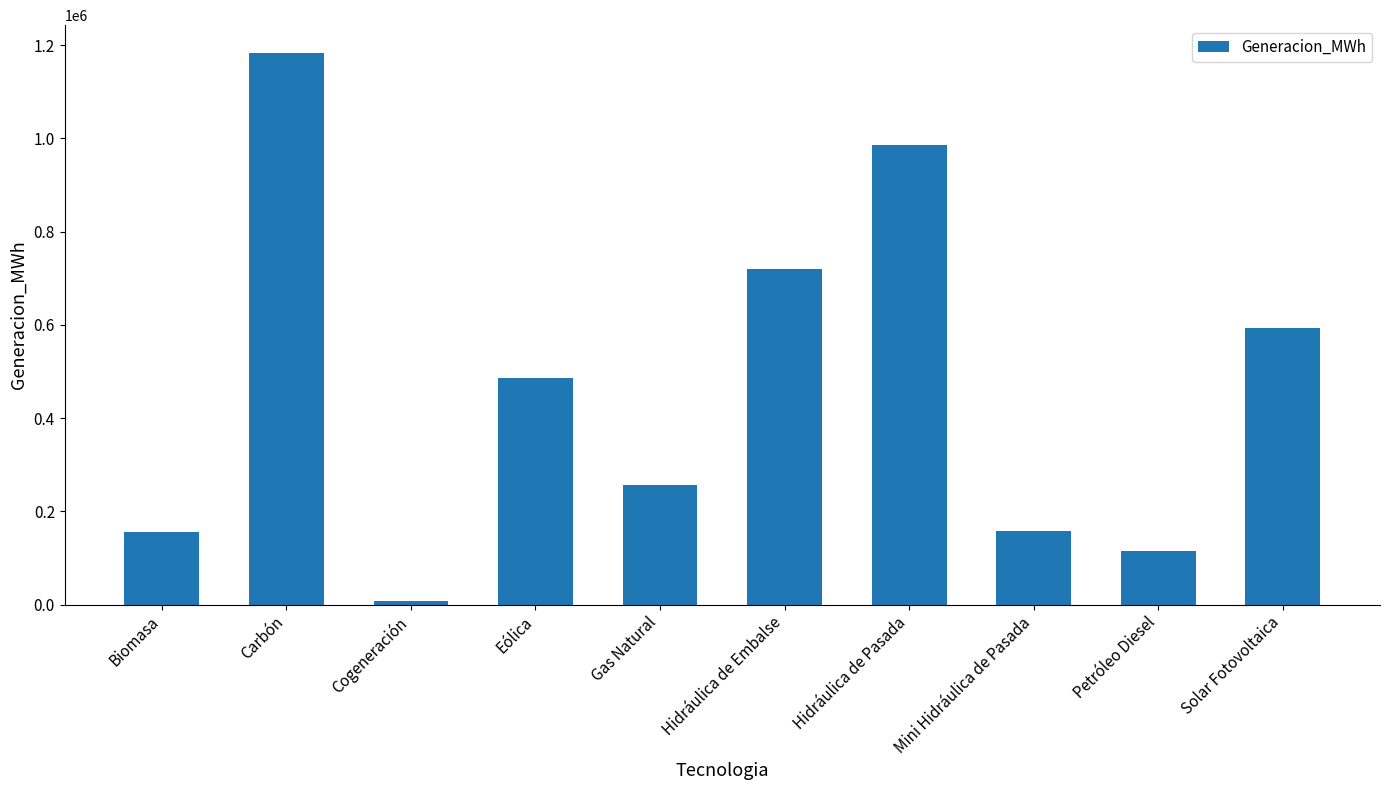

What is the average value?

466003.2